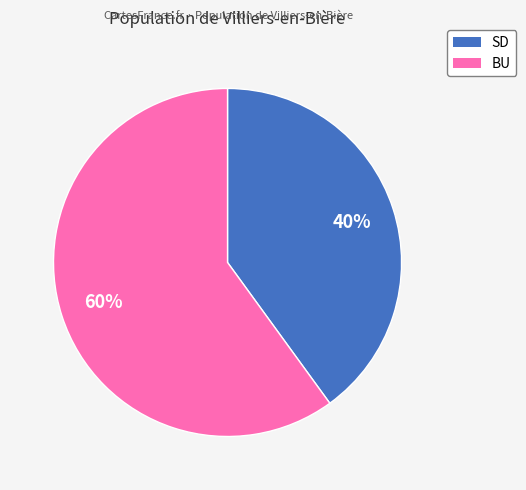

To the nearest percent, what is the average slice percentage?

50%